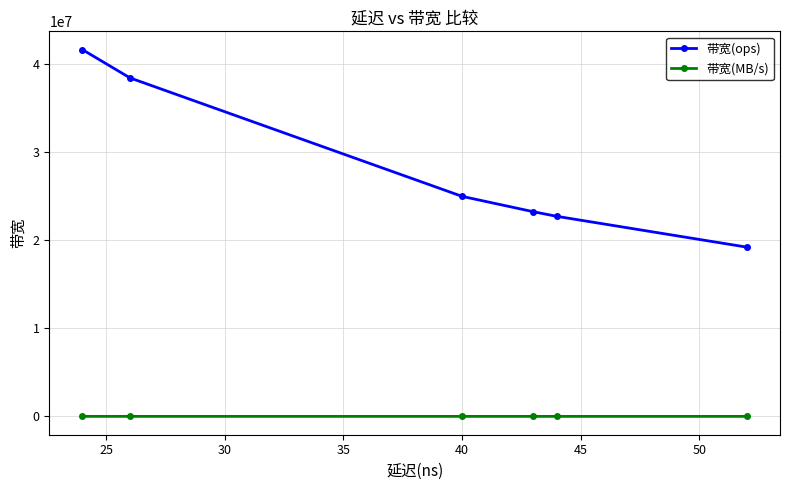

Which series has the largest total across all categories?

带宽(ops)